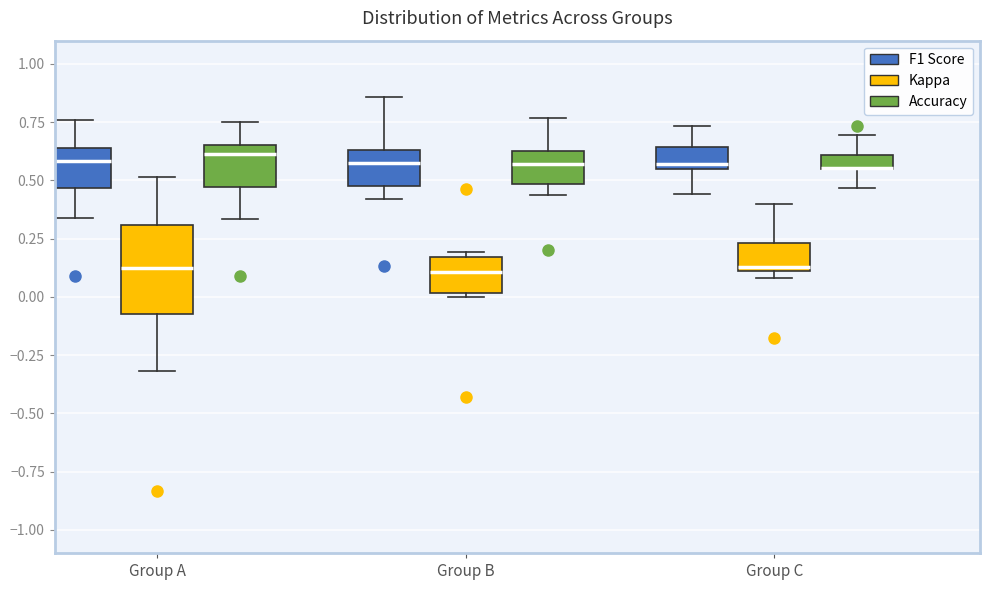

Where is the upper edge of the box for Group A (F1 Score) on the y-axis? The values are not printed on the chart, so give them approximately, as read against the axis.

0.65